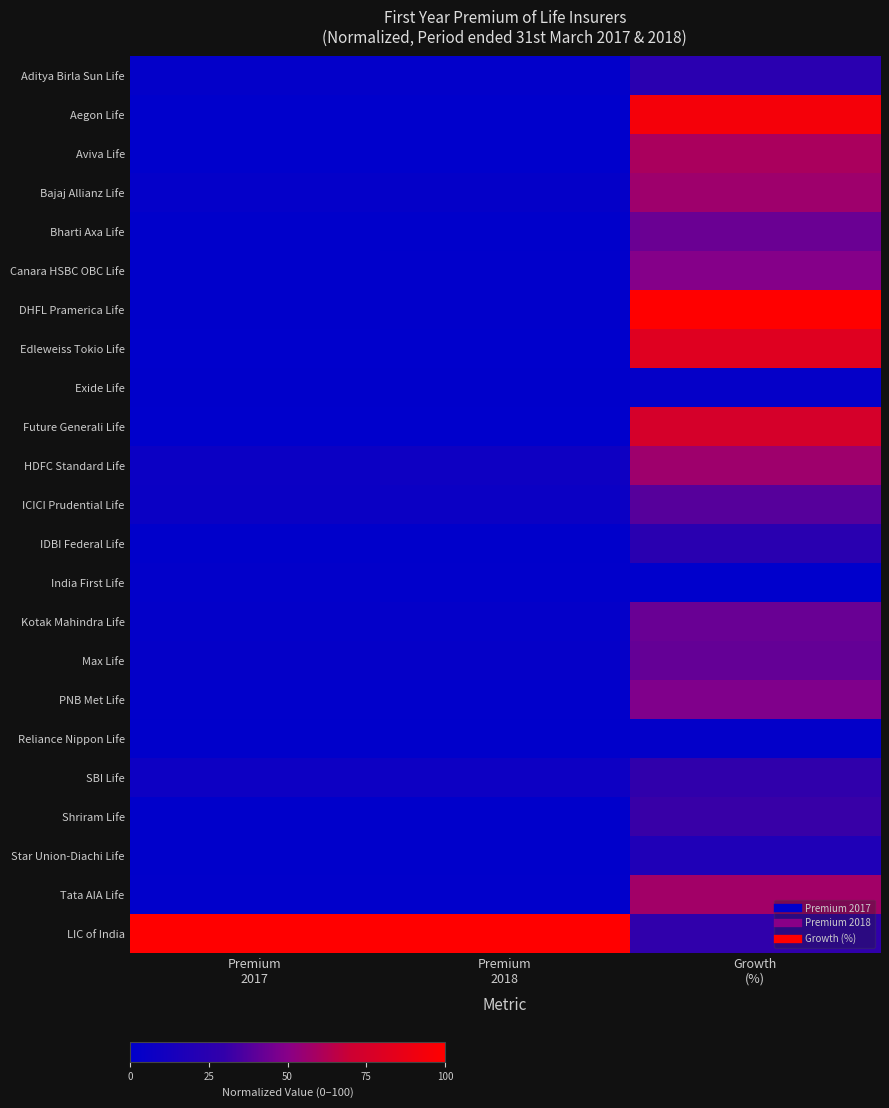

Reading right to left, what are all the values shown in this chart?

Aditya Birla Sun Life: Growth
(%)=24.7	Premium
2018=1.9	Premium
2017=2.0
Aegon Life: Growth
(%)=94.4	Premium
2018=0.0	Premium
2017=0.0
Aviva Life: Growth
(%)=60.1	Premium
2018=0.1	Premium
2017=0.1
Bajaj Allianz Life: Growth
(%)=56.3	Premium
2018=3.1	Premium
2017=2.6
Bharti Axa Life: Growth
(%)=43.3	Premium
2018=0.4	Premium
2017=0.4
Canara HSBC OBC Life: Growth
(%)=49.4	Premium
2018=0.8	Premium
2017=0.7
DHFL Pramerica Life: Growth
(%)=100.0	Premium
2018=1.0	Premium
2017=0.6
Edleweiss Tokio Life: Growth
(%)=80.9	Premium
2018=0.1	Premium
2017=0.1
Exide Life: Growth
(%)=3.2	Premium
2018=0.5	Premium
2017=0.6
Future Generali Life: Growth
(%)=75.3	Premium
2018=0.3	Premium
2017=0.2
HDFC Standard Life: Growth
(%)=56.4	Premium
2018=8.3	Premium
2017=6.9
ICICI Prudential Life: Growth
(%)=38.3	Premium
2018=6.7	Premium
2017=6.3
IDBI Federal Life: Growth
(%)=24.6	Premium
2018=0.5	Premium
2017=0.6
India First Life: Growth
(%)=0.0	Premium
2018=1.0	Premium
2017=1.3
Kotak Mahindra Life: Growth
(%)=42.7	Premium
2018=2.4	Premium
2017=2.2
Max Life: Growth
(%)=41.5	Premium
2018=3.1	Premium
2017=2.9
PNB Met Life: Growth
(%)=48.4	Premium
2018=1.0	Premium
2017=0.9
Reliance Nippon Life: Growth
(%)=2.2	Premium
2018=0.6	Premium
2017=0.8
SBI Life: Growth
(%)=28.5	Premium
2018=8.0	Premium
2017=8.1
Shriram Life: Growth
(%)=31.3	Premium
2018=0.5	Premium
2017=0.5
Star Union-Diachi Life: Growth
(%)=18.5	Premium
2018=0.4	Premium
2017=0.5
Tata AIA Life: Growth
(%)=57.8	Premium
2018=1.0	Premium
2017=0.8
LIC of India: Growth
(%)=28.6	Premium
2018=100.0	Premium
2017=100.0